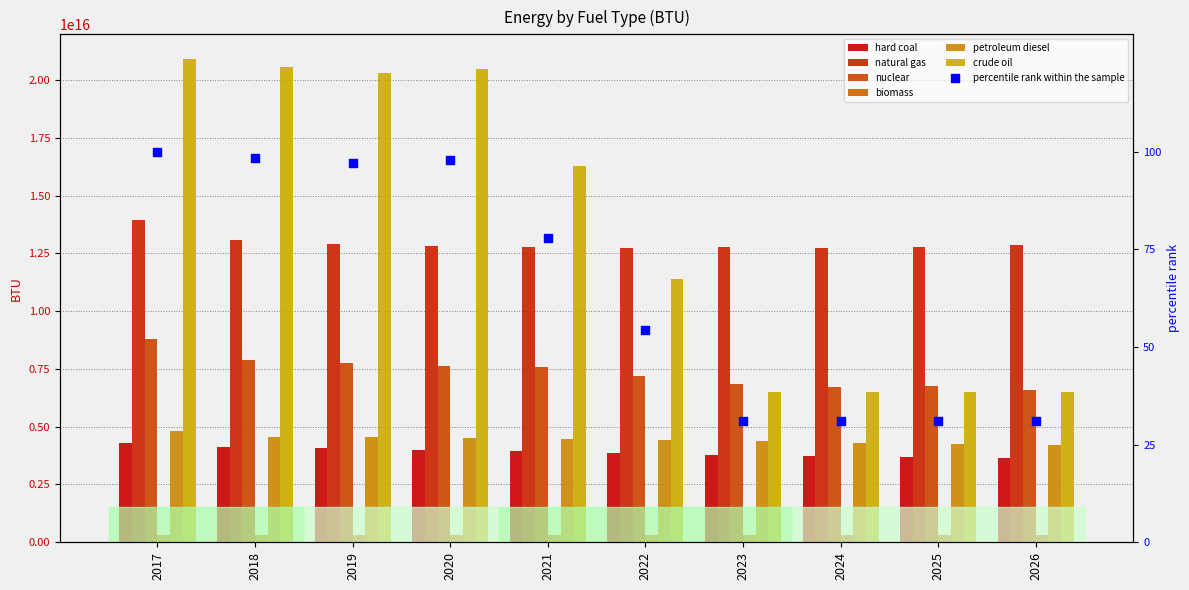

Is the value of natural gas at 2025 greater than the value of petroleum diesel at 2022?

Yes